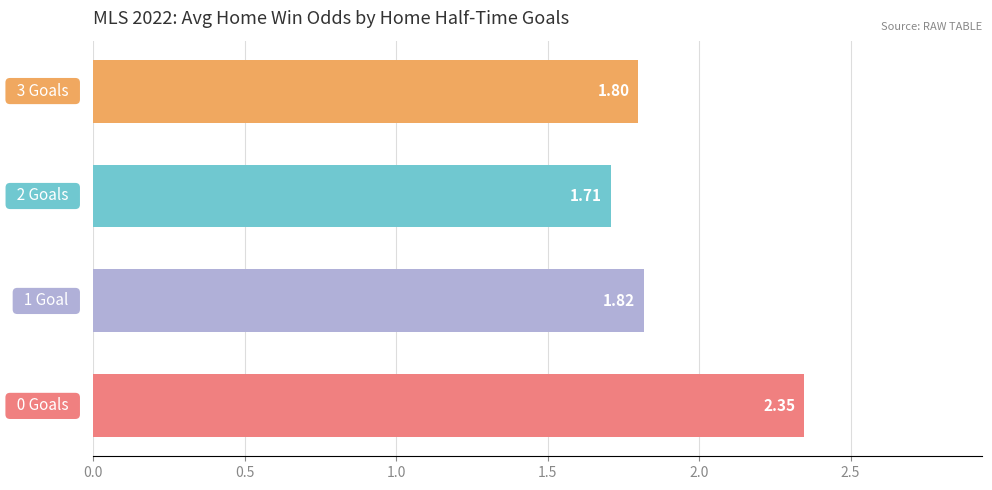

What is the average value?

1.9